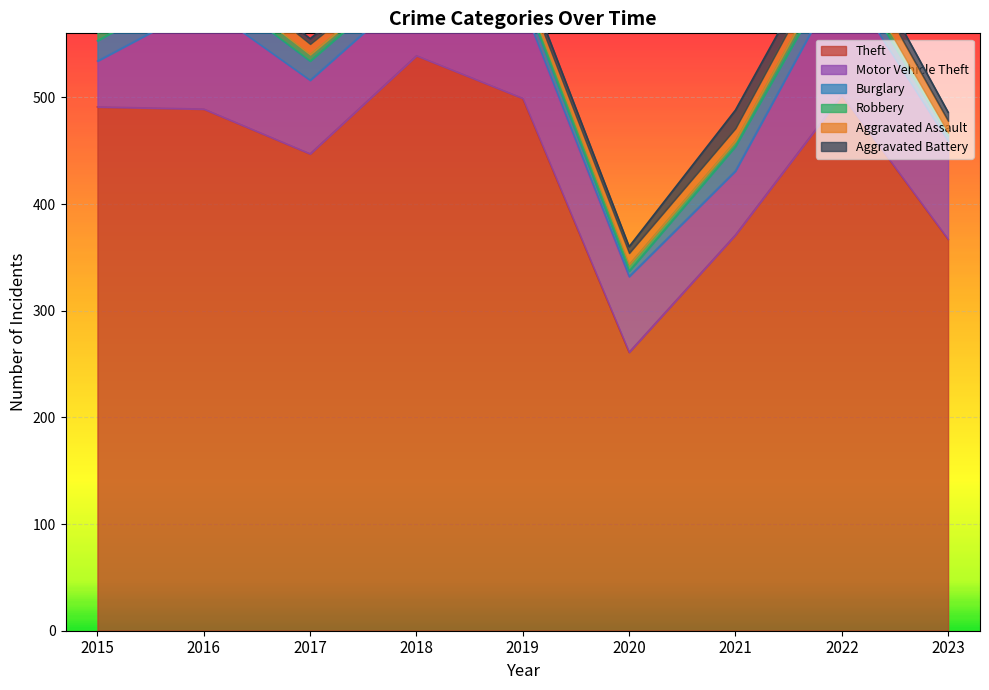

True or false: Aggravated Battery and Theft cross at least once.

False